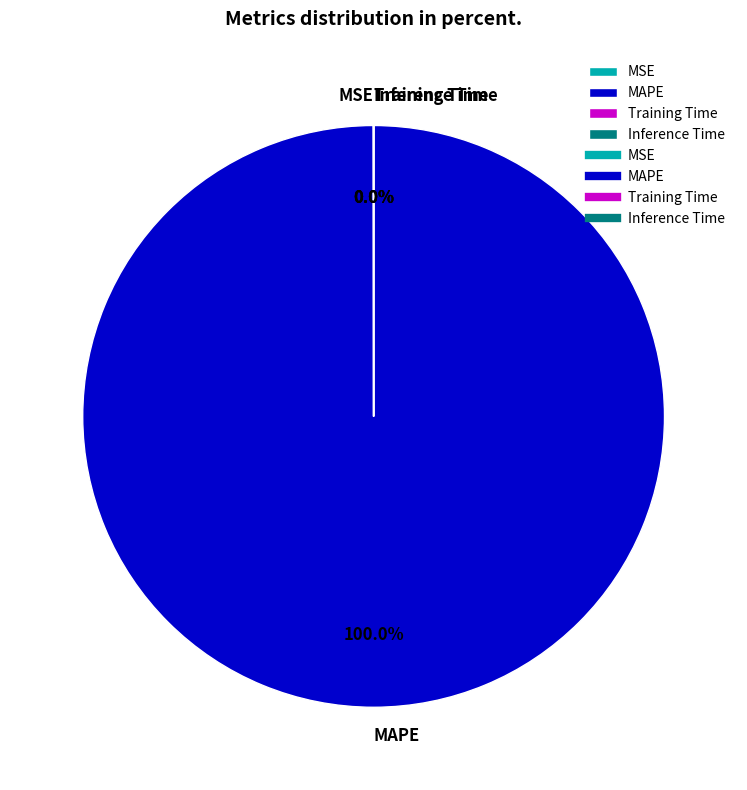

Is there a majority slice in this chart?

Yes